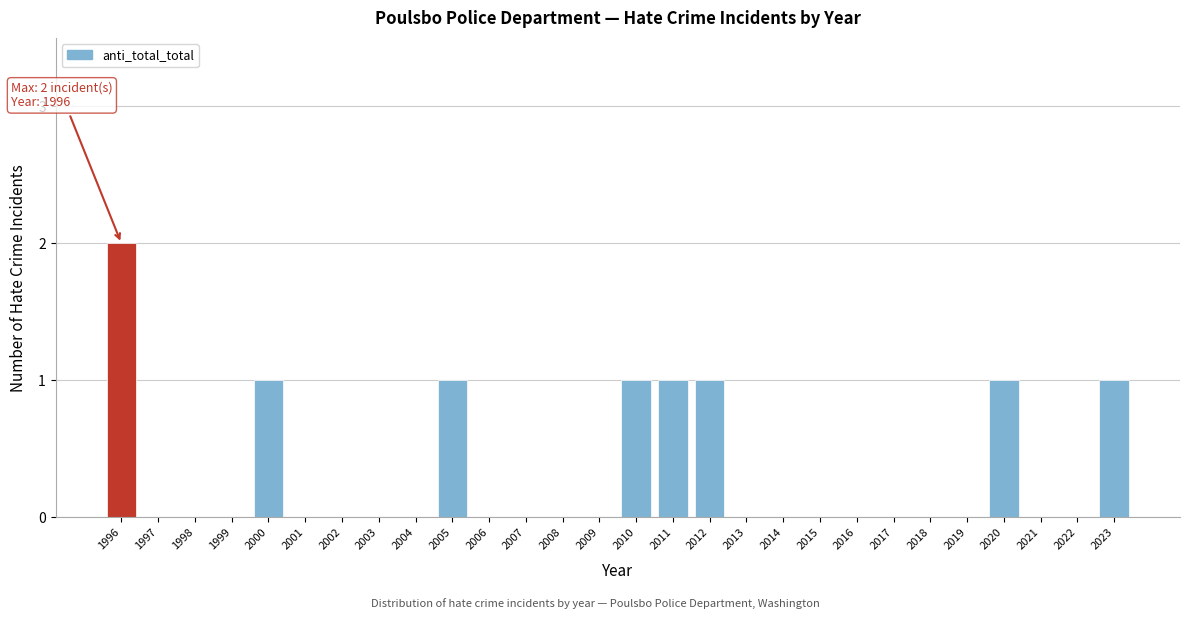

Reading left to right, transcribe all the data shown in this chart.

1996=2	1997=0	1998=0	1999=0	2000=1	2001=0	2002=0	2003=0	2004=0	2005=1	2006=0	2007=0	2008=0	2009=0	2010=1	2011=1	2012=1	2013=0	2014=0	2015=0	2016=0	2017=0	2018=0	2019=0	2020=1	2021=0	2022=0	2023=1